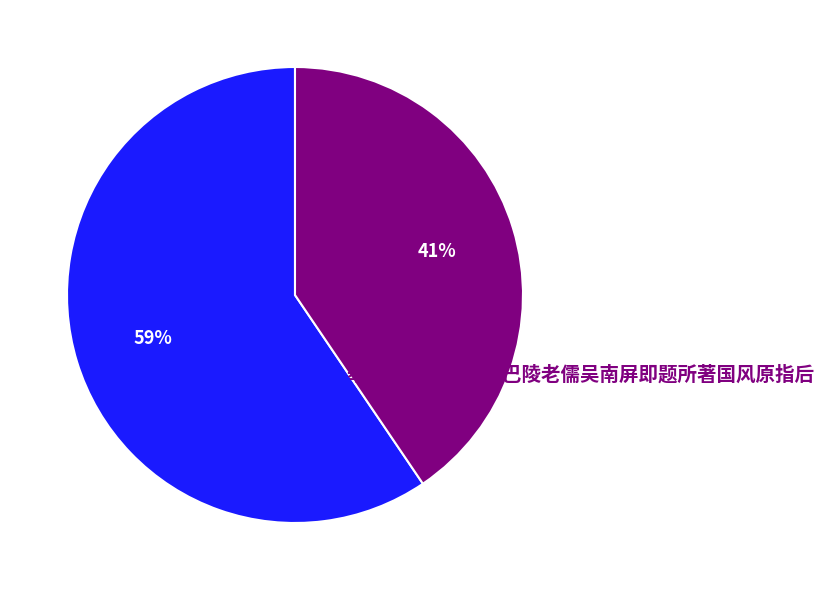

What percentage is the 奉次湘乡相侯韵赠巴陵老儒吴南屏即题所著国风原指后 slice, to the nearest percent?

41%